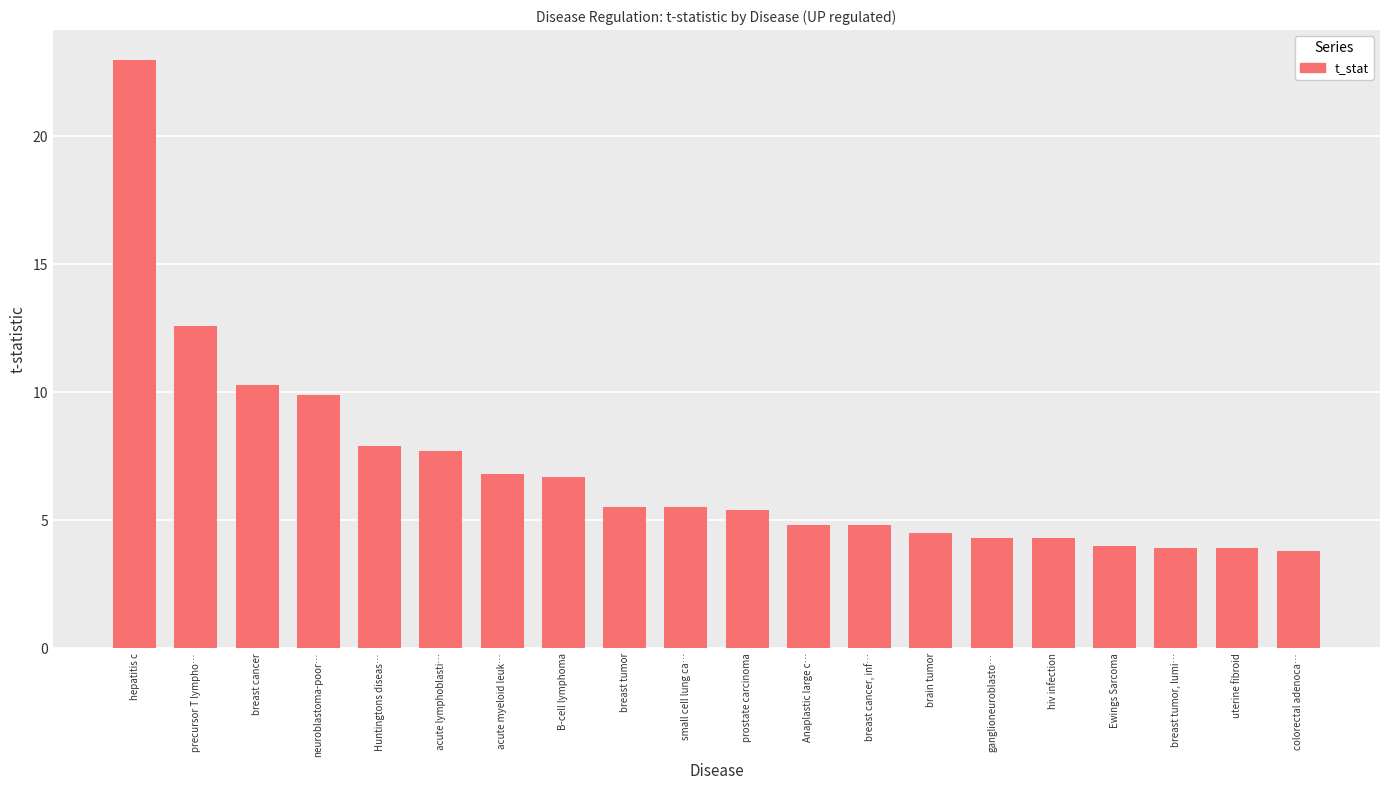

Is it true that the value at colorectal adenoca… is 3.8?

True